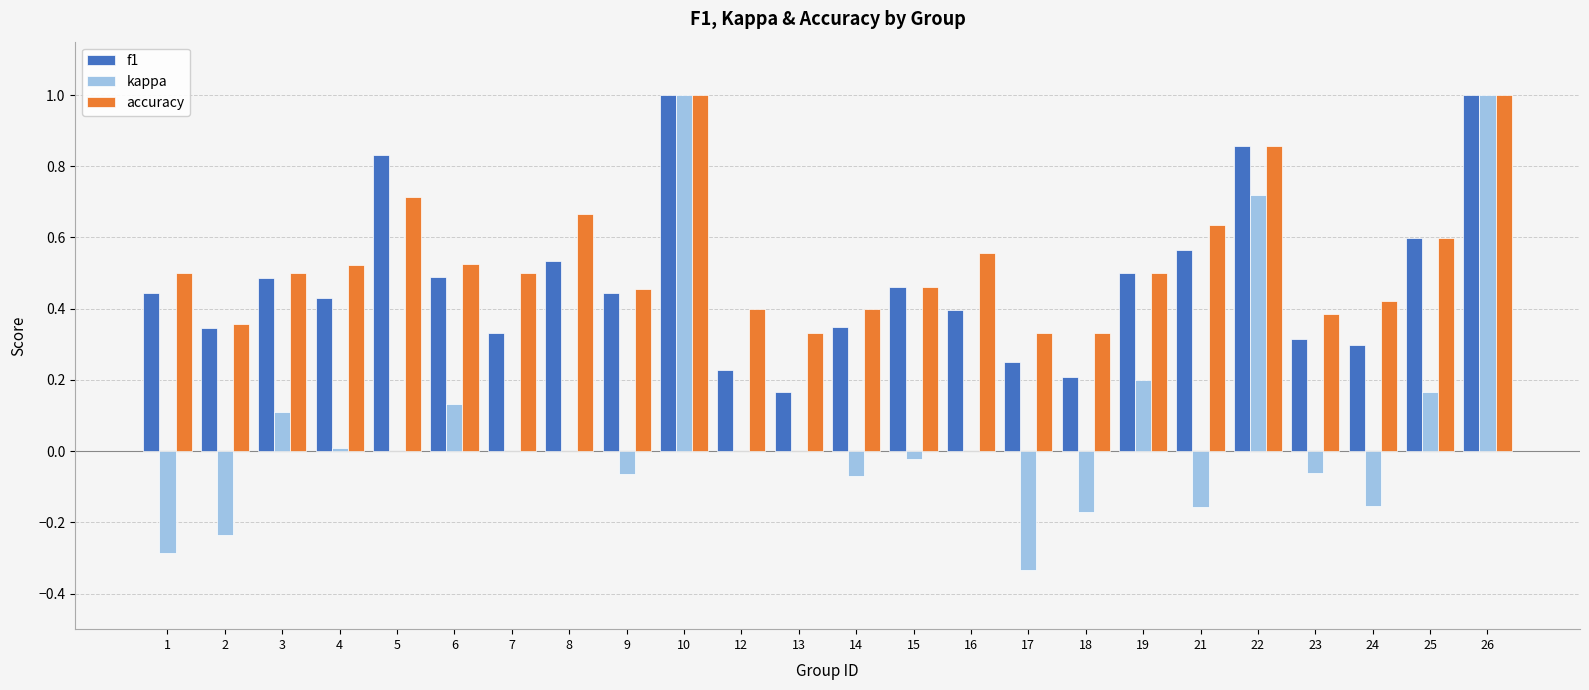

What is the sum of all accuracy values?

13.0